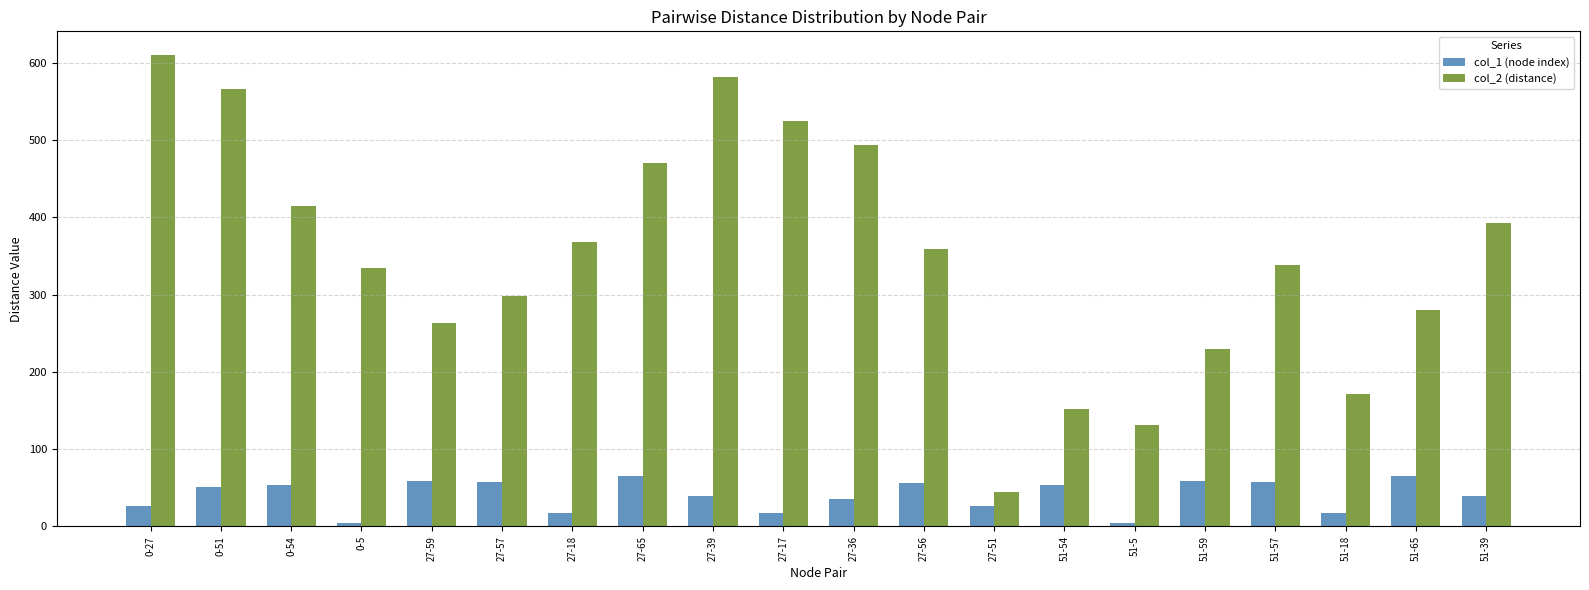

Which category has the highest value across all series?

0-27